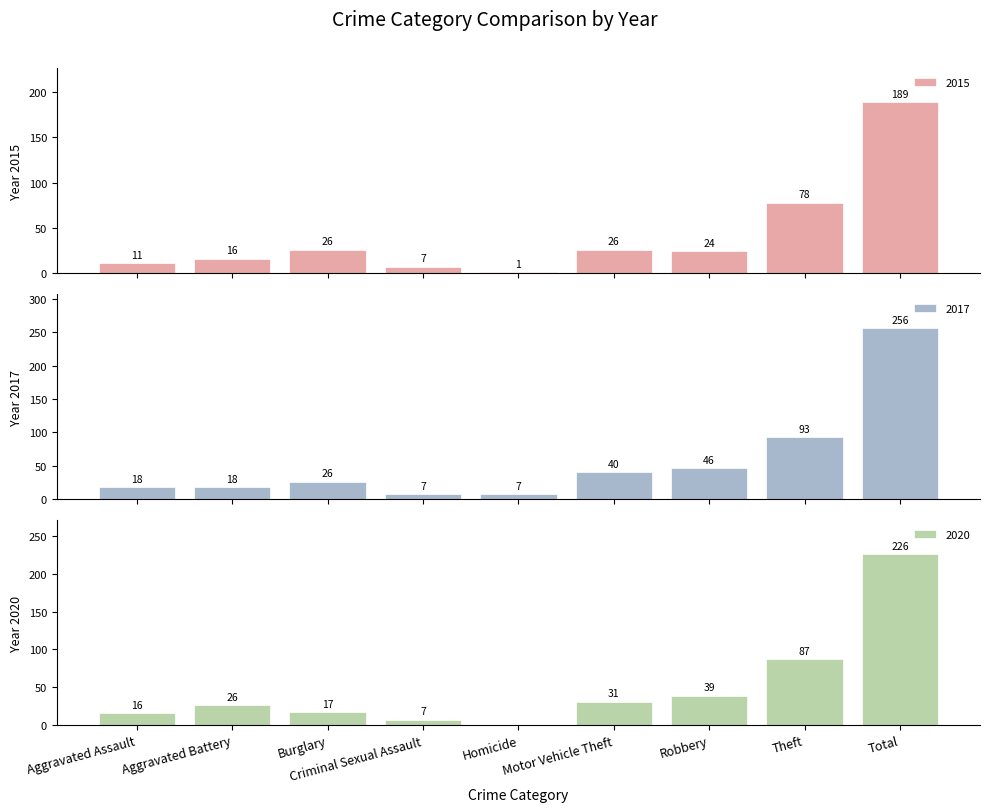

At which label is 2015 closest to 95?

Theft